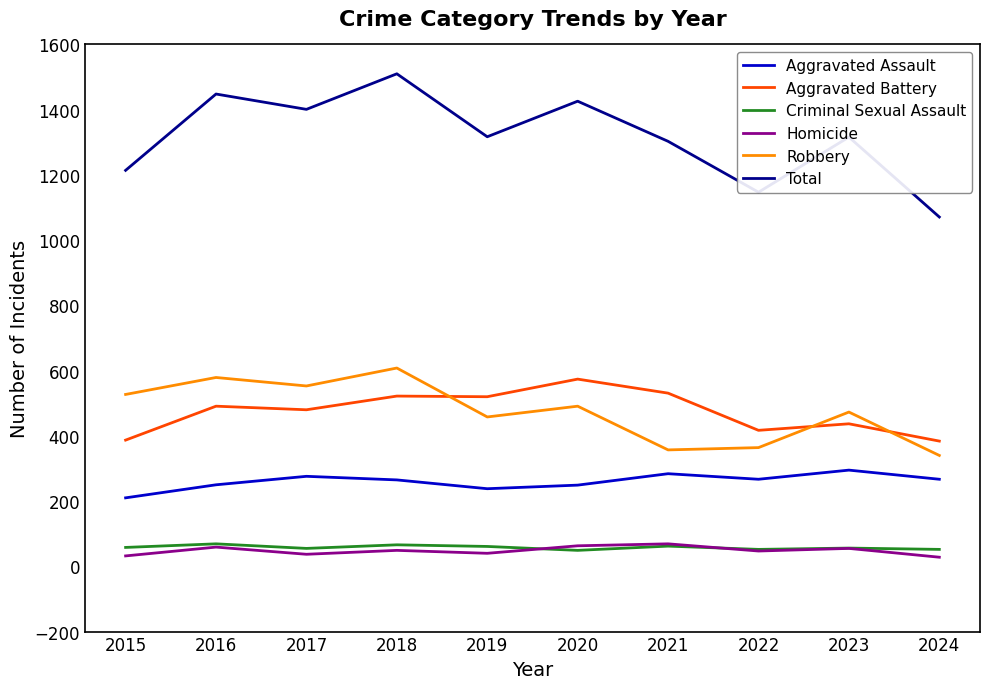

True or false: Total and Criminal Sexual Assault cross at least once.

False